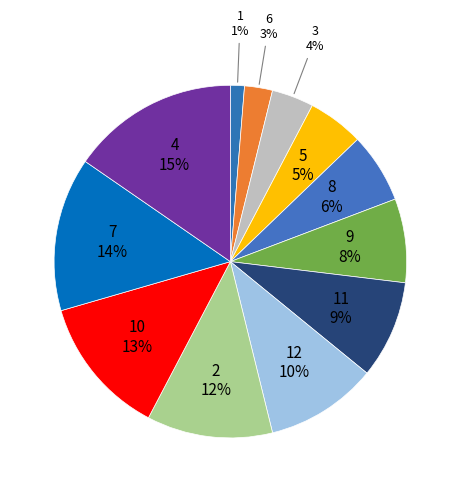

How many slices are in this pie chart?

12